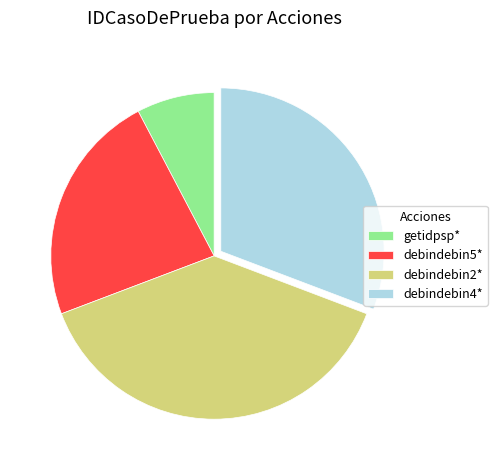

Does any single category account for the majority?

No